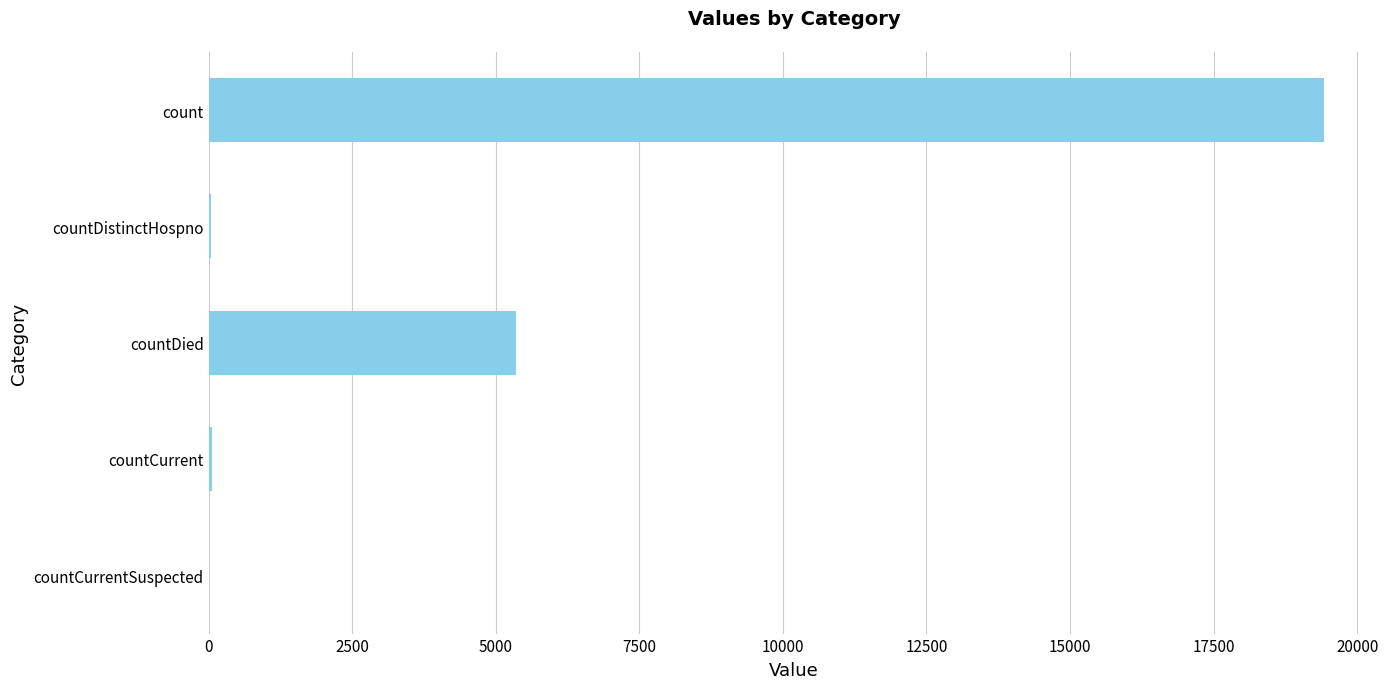

Which has a higher value, countDied or countCurrentSuspected?

countDied